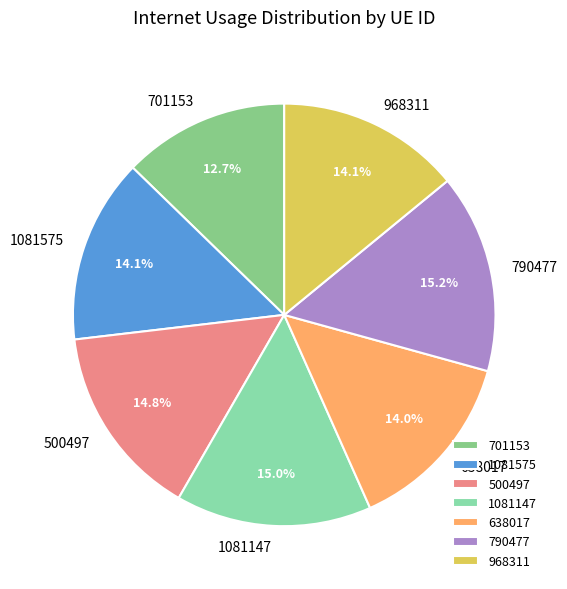

Which slice is the smallest?

701153